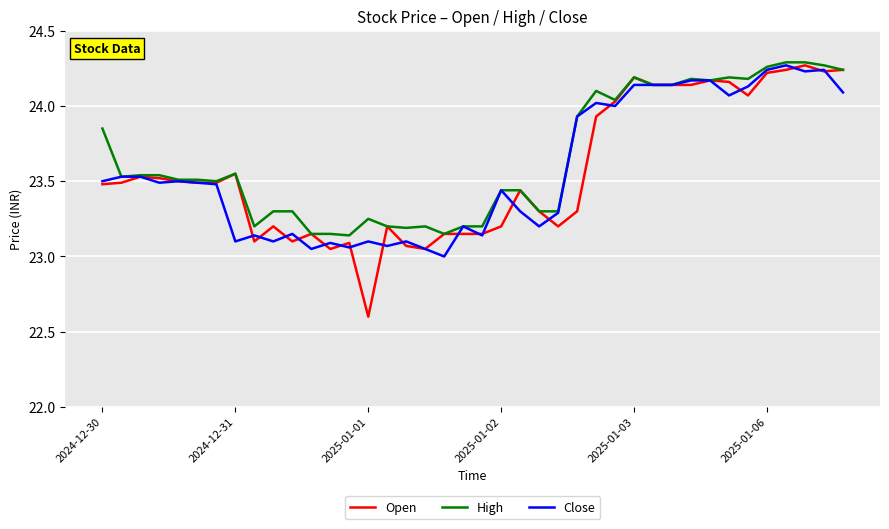

Which series has the largest total across all categories?

High